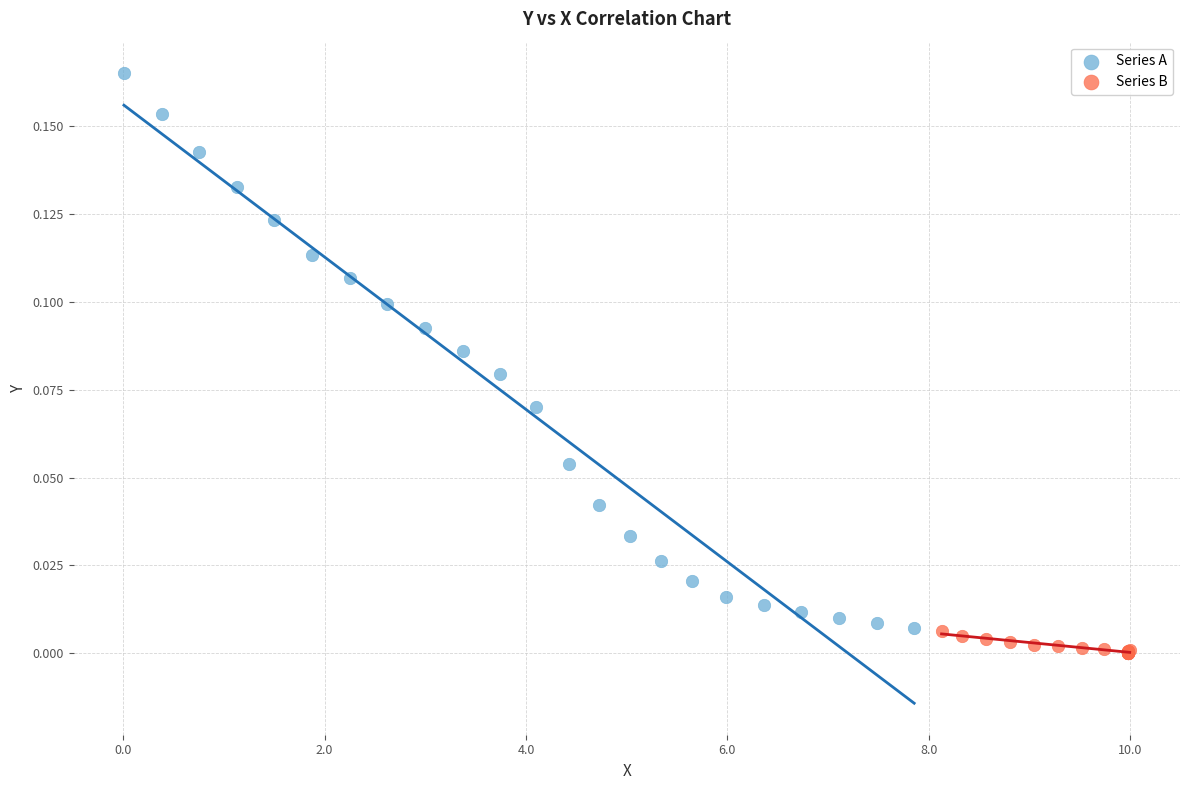

Which series contains the lowest Y value?

Series B